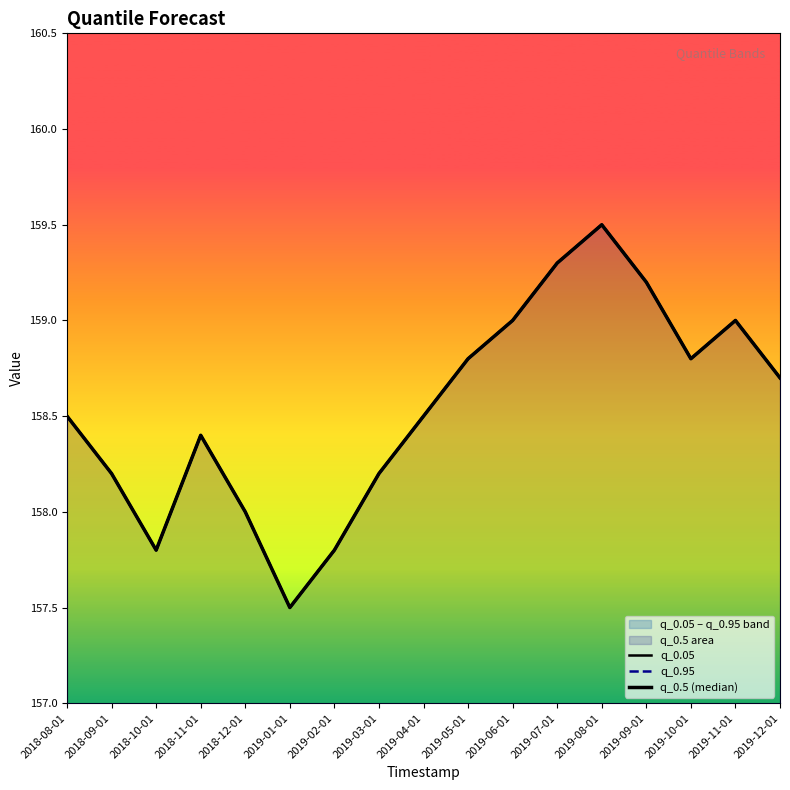

What is the value of the q_0.5 (median) point at the 4th from the left?

158.4